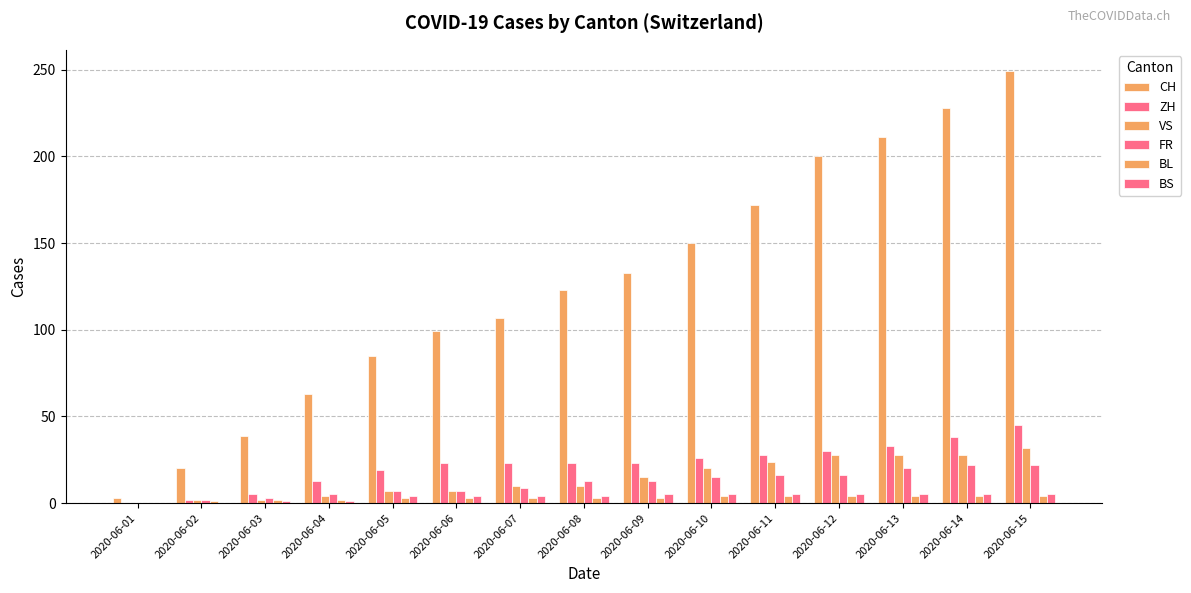

How many groups of bars are there?

15